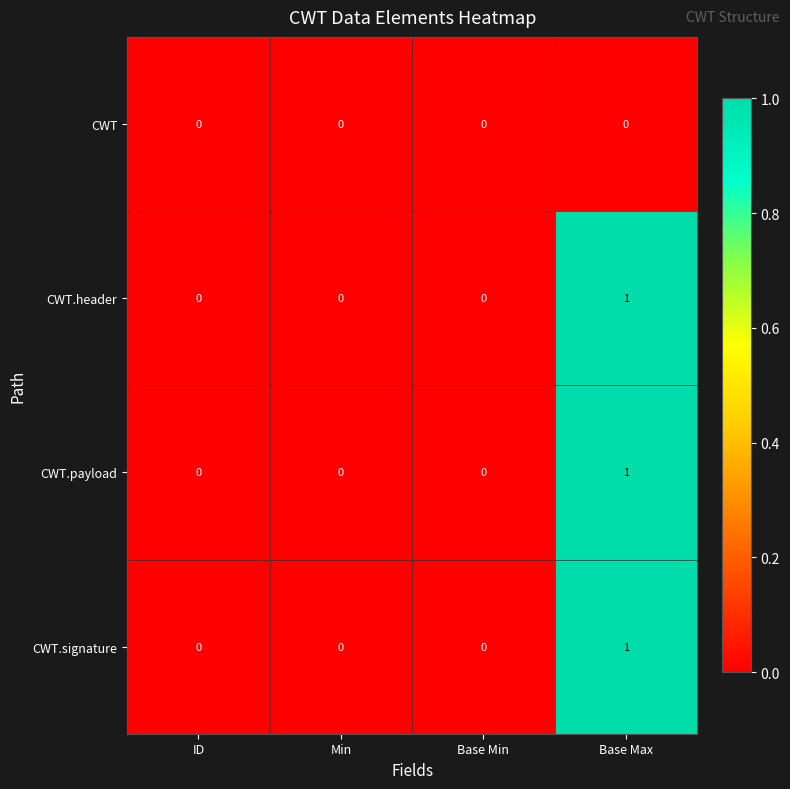

True or false: CWT.payload has a value of 0 at ID.

True